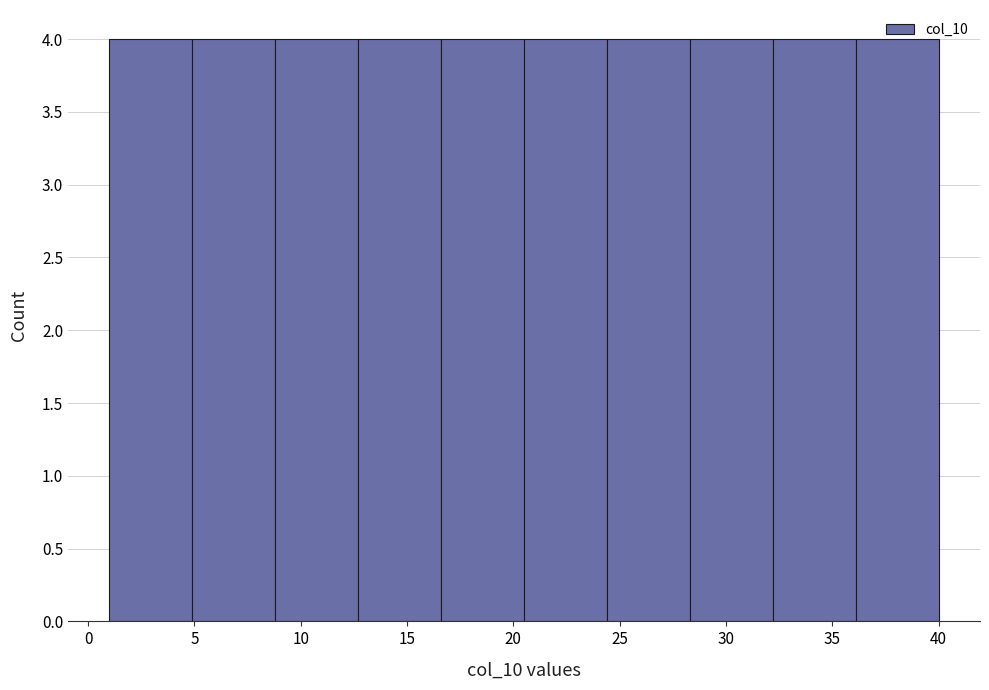

What is the height of the bar covering 20.5 to 24.4 on the x-axis? Neither the bar edges nor the heights are printed on the chart, so give them approximately, as read against the axes.

4